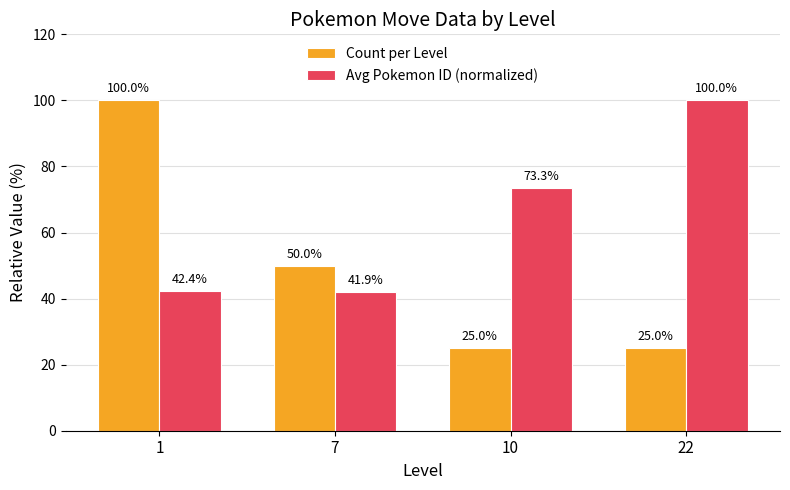

Where does the Avg Pokemon ID (normalized) series first go above 73?

10